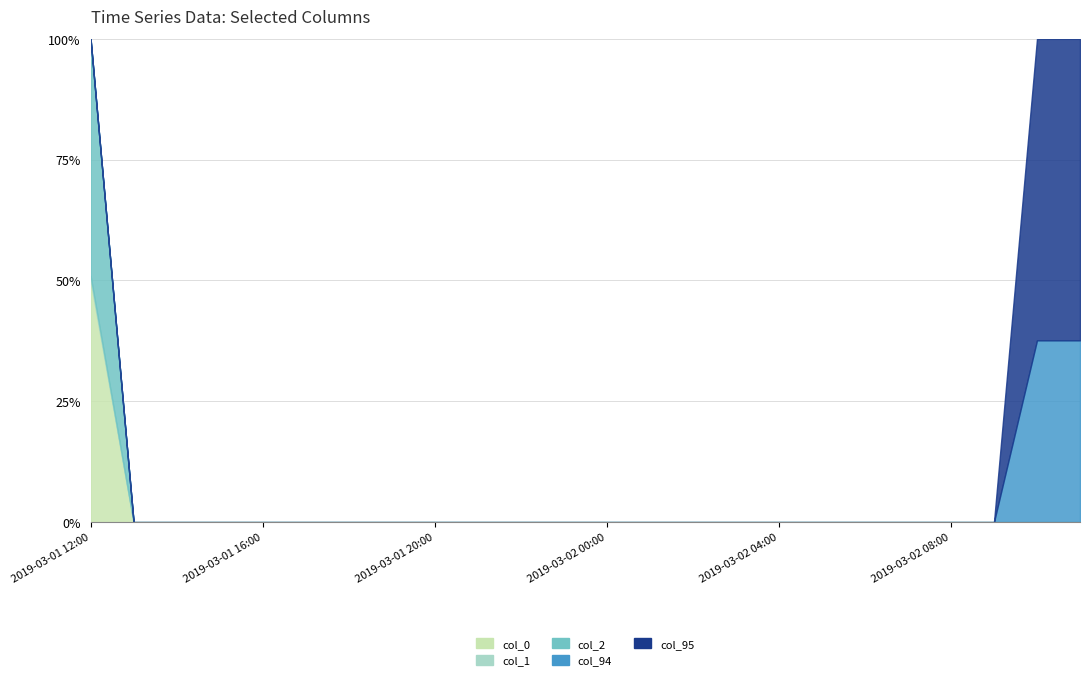

Reading left to right, what are all the values shown in this chart?

col_0: 2019-03-01 12:00=-13.4	2019-03-01 13:00=0.0	2019-03-01 14:00=0.0	2019-03-01 15:00=0.0	2019-03-01 16:00=0.0	2019-03-01 17:00=0.0	2019-03-01 18:00=0.0	2019-03-01 19:00=0.0	2019-03-01 20:00=0.0	2019-03-01 21:00=0.0	2019-03-01 22:00=0.0	2019-03-01 23:00=0.0	2019-03-02 00:00=0.0	2019-03-02 01:00=0.0	2019-03-02 02:00=0.0	2019-03-02 03:00=0.0	2019-03-02 04:00=0.0	2019-03-02 05:00=0.0	2019-03-02 06:00=0.0	2019-03-02 07:00=0.0	2019-03-02 08:00=0.0	2019-03-02 09:00=0.0	2019-03-02 10:00=0.0	2019-03-02 11:00=0.0
col_1: 2019-03-01 12:00=-0.3	2019-03-01 13:00=0.0	2019-03-01 14:00=0.0	2019-03-01 15:00=0.0	2019-03-01 16:00=0.0	2019-03-01 17:00=0.0	2019-03-01 18:00=0.0	2019-03-01 19:00=0.0	2019-03-01 20:00=0.0	2019-03-01 21:00=0.0	2019-03-01 22:00=0.0	2019-03-01 23:00=0.0	2019-03-02 00:00=0.0	2019-03-02 01:00=0.0	2019-03-02 02:00=0.0	2019-03-02 03:00=0.0	2019-03-02 04:00=0.0	2019-03-02 05:00=0.0	2019-03-02 06:00=0.0	2019-03-02 07:00=0.0	2019-03-02 08:00=0.0	2019-03-02 09:00=0.0	2019-03-02 10:00=0.0	2019-03-02 11:00=0.0
col_2: 2019-03-01 12:00=13.1	2019-03-01 13:00=0.0	2019-03-01 14:00=0.0	2019-03-01 15:00=0.0	2019-03-01 16:00=0.0	2019-03-01 17:00=0.0	2019-03-01 18:00=0.0	2019-03-01 19:00=0.0	2019-03-01 20:00=0.0	2019-03-01 21:00=0.0	2019-03-01 22:00=0.0	2019-03-01 23:00=0.0	2019-03-02 00:00=0.0	2019-03-02 01:00=0.0	2019-03-02 02:00=0.0	2019-03-02 03:00=0.0	2019-03-02 04:00=0.0	2019-03-02 05:00=0.0	2019-03-02 06:00=0.0	2019-03-02 07:00=0.0	2019-03-02 08:00=0.0	2019-03-02 09:00=0.0	2019-03-02 10:00=0.0	2019-03-02 11:00=0.0
col_94: 2019-03-01 12:00=0.0	2019-03-01 13:00=0.0	2019-03-01 14:00=0.0	2019-03-01 15:00=0.0	2019-03-01 16:00=0.0	2019-03-01 17:00=0.0	2019-03-01 18:00=0.0	2019-03-01 19:00=0.0	2019-03-01 20:00=0.0	2019-03-01 21:00=0.0	2019-03-01 22:00=0.0	2019-03-01 23:00=0.0	2019-03-02 00:00=0.0	2019-03-02 01:00=0.0	2019-03-02 02:00=0.0	2019-03-02 03:00=0.0	2019-03-02 04:00=0.0	2019-03-02 05:00=0.0	2019-03-02 06:00=0.0	2019-03-02 07:00=0.0	2019-03-02 08:00=0.0	2019-03-02 09:00=0.0	2019-03-02 10:00=-19.5	2019-03-02 11:00=-19.5
col_95: 2019-03-01 12:00=0.0	2019-03-01 13:00=0.0	2019-03-01 14:00=0.0	2019-03-01 15:00=0.0	2019-03-01 16:00=0.0	2019-03-01 17:00=0.0	2019-03-01 18:00=0.0	2019-03-01 19:00=0.0	2019-03-01 20:00=0.0	2019-03-01 21:00=0.0	2019-03-01 22:00=0.0	2019-03-01 23:00=0.0	2019-03-02 00:00=0.0	2019-03-02 01:00=0.0	2019-03-02 02:00=0.0	2019-03-02 03:00=0.0	2019-03-02 04:00=0.0	2019-03-02 05:00=0.0	2019-03-02 06:00=0.0	2019-03-02 07:00=0.0	2019-03-02 08:00=0.0	2019-03-02 09:00=0.0	2019-03-02 10:00=-32.4	2019-03-02 11:00=-32.4